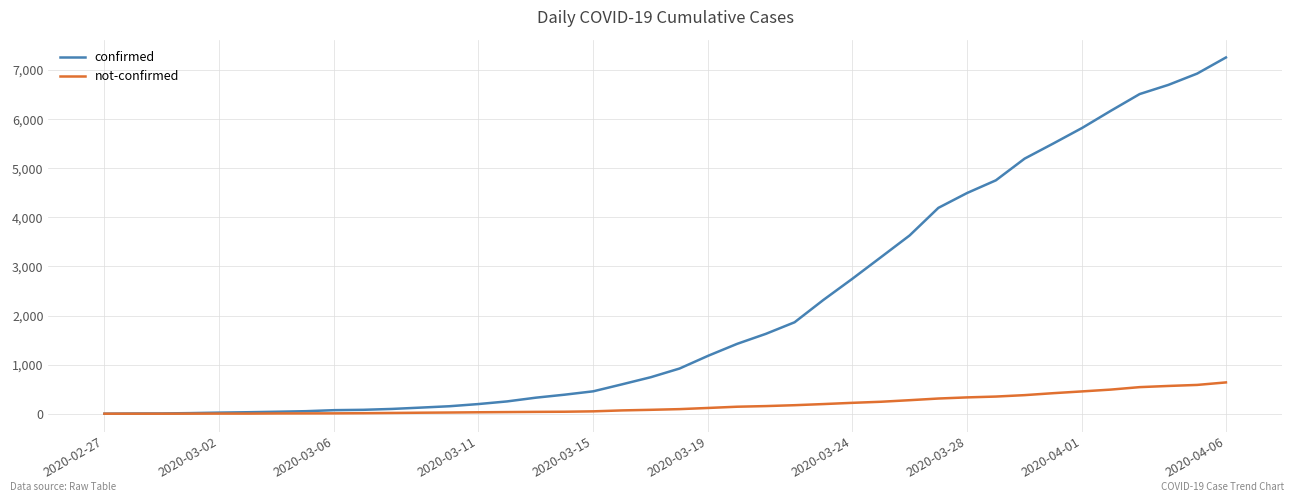

Which series has the widest spread of values?

confirmed